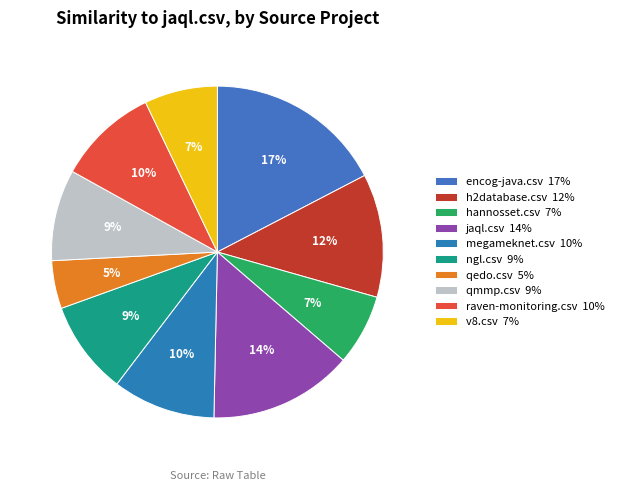

Is there any slice that represents more than half of the pie?

No